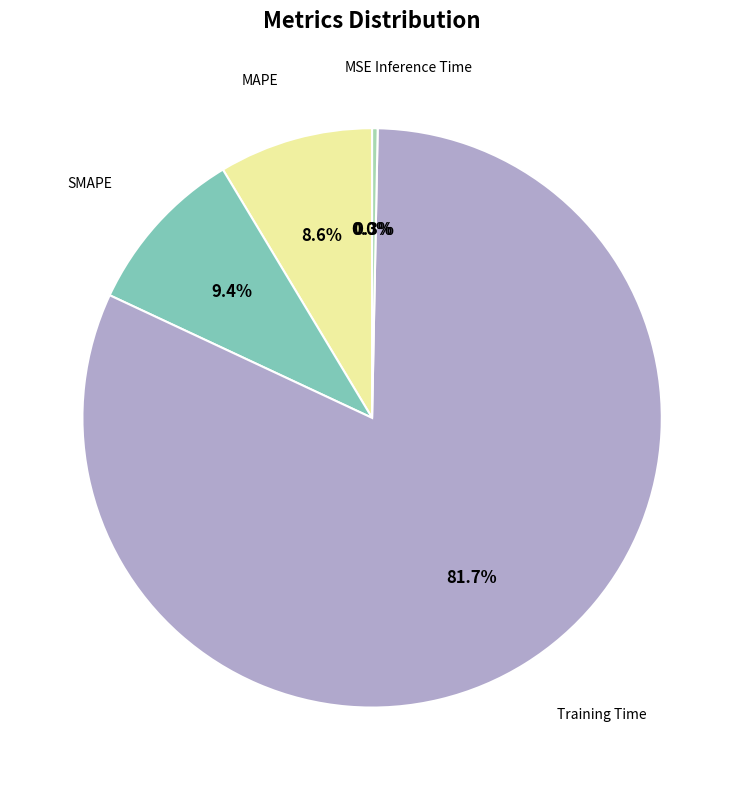

Which category accounts for the majority?

Training Time